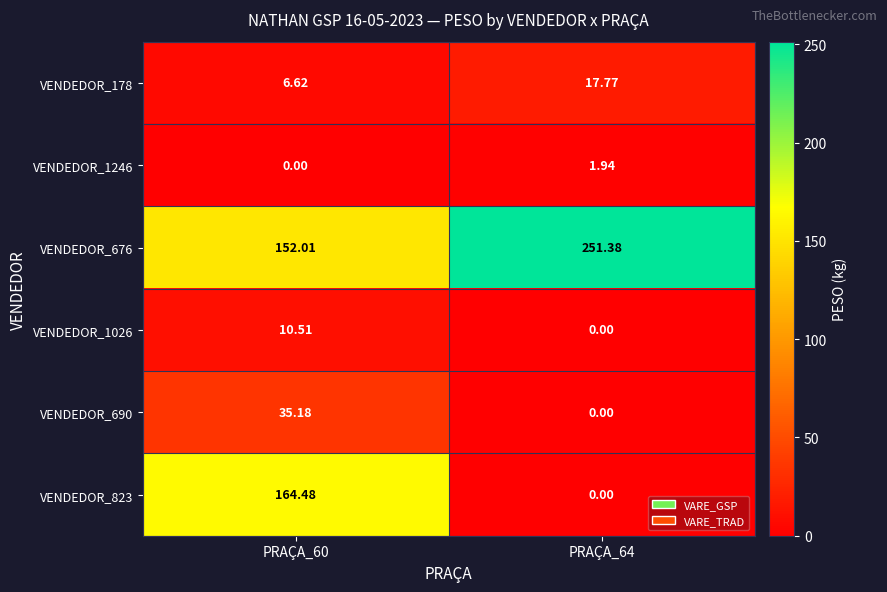

How many data points in VENDEDOR_1246 are less than 1?

1